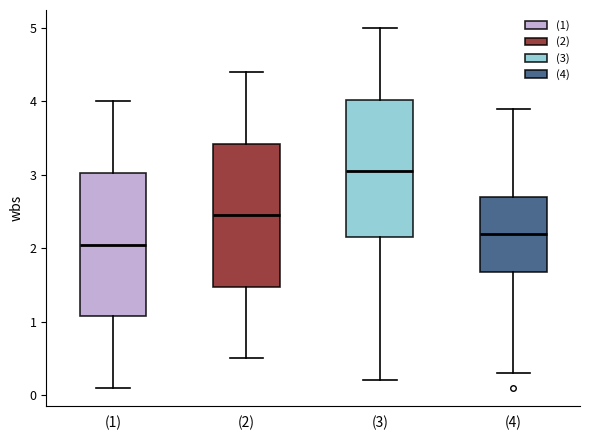

Which box's median line is the lowest?

(1)